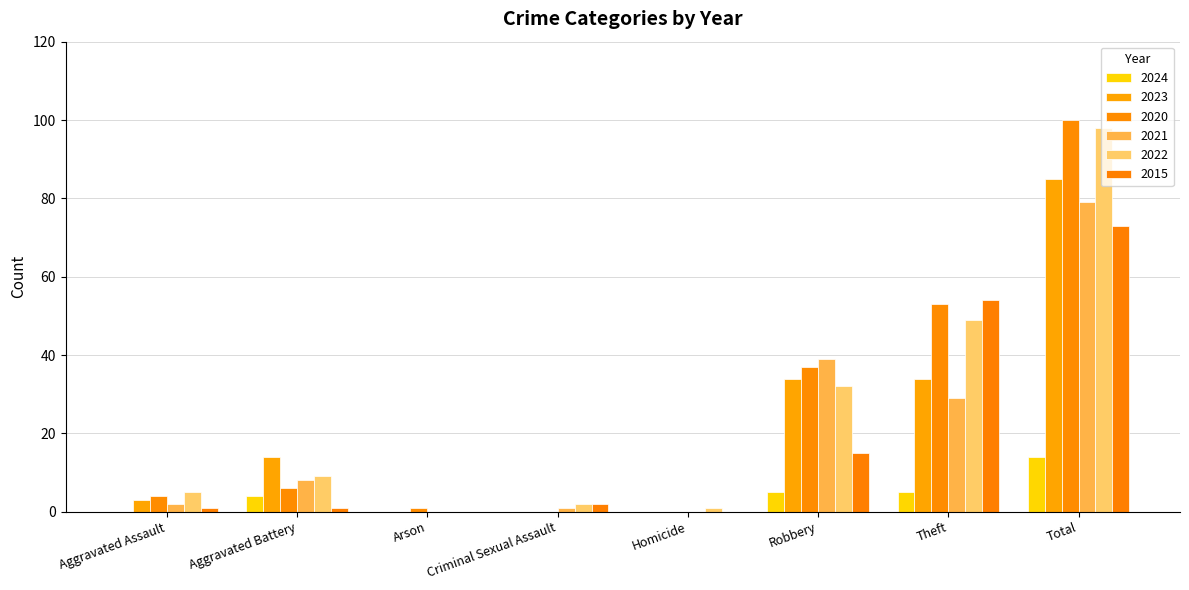

True or false: 2021 has a value of 8 at Robbery.

False